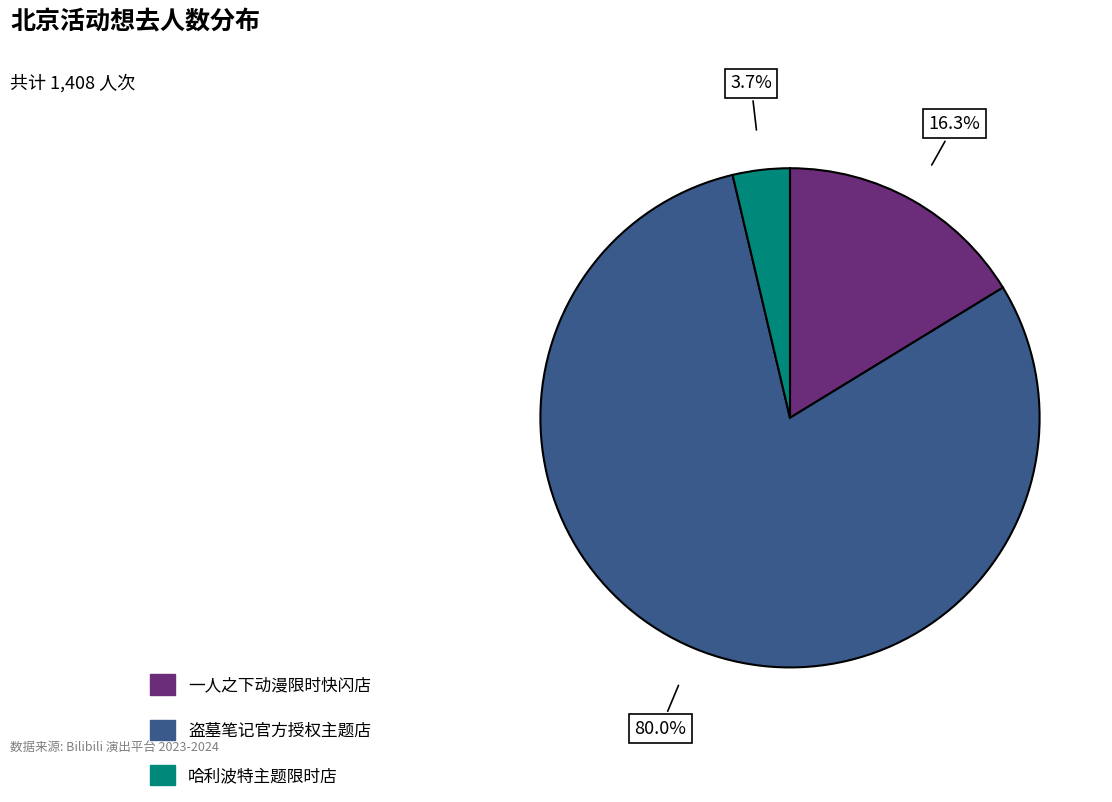

Does any single category account for the majority?

Yes